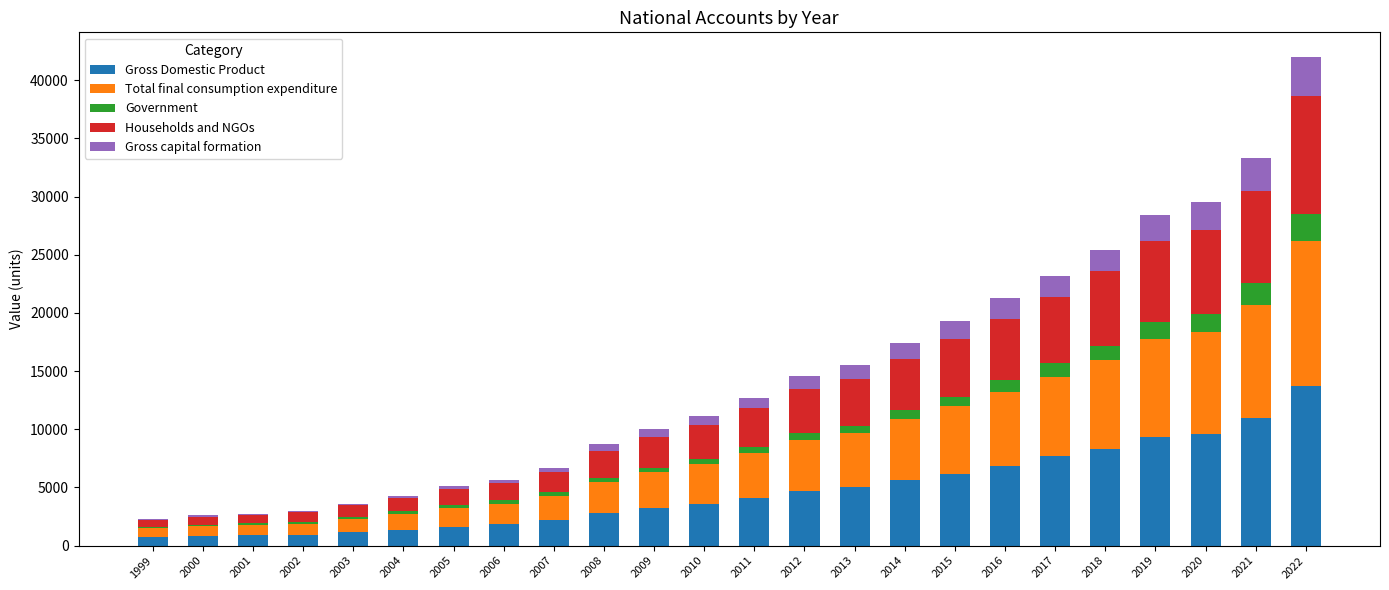

Are the bars grouped side by side (vs. stacked)?

No